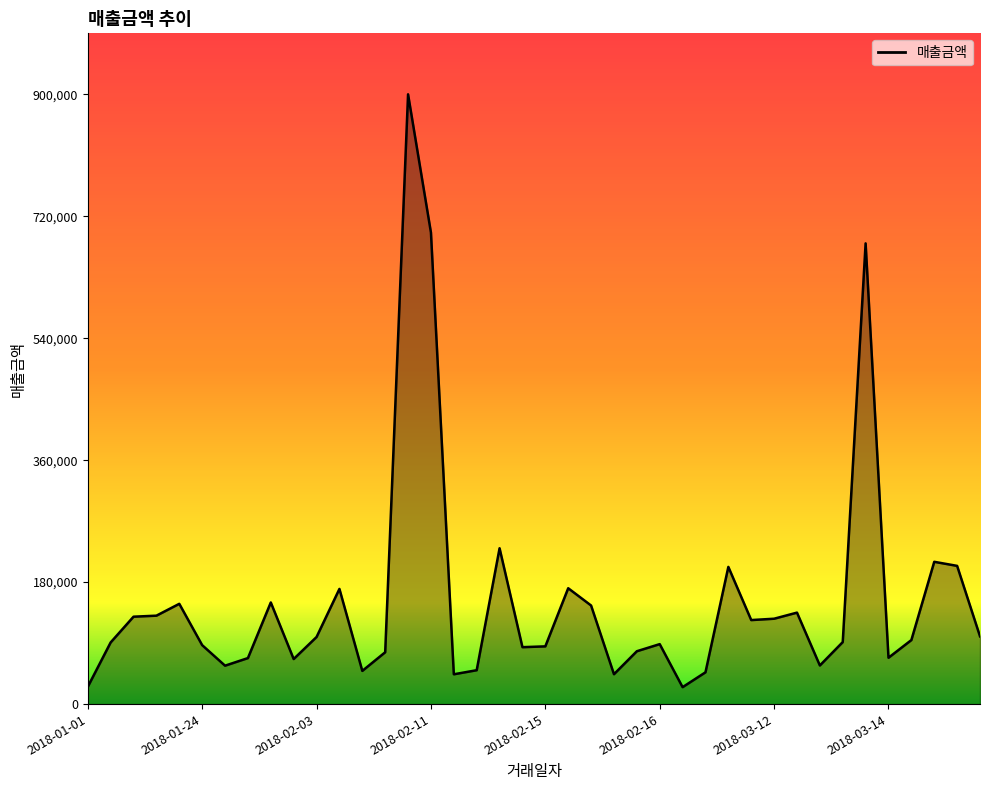

What is the difference between the maximum and minimum values?

875000